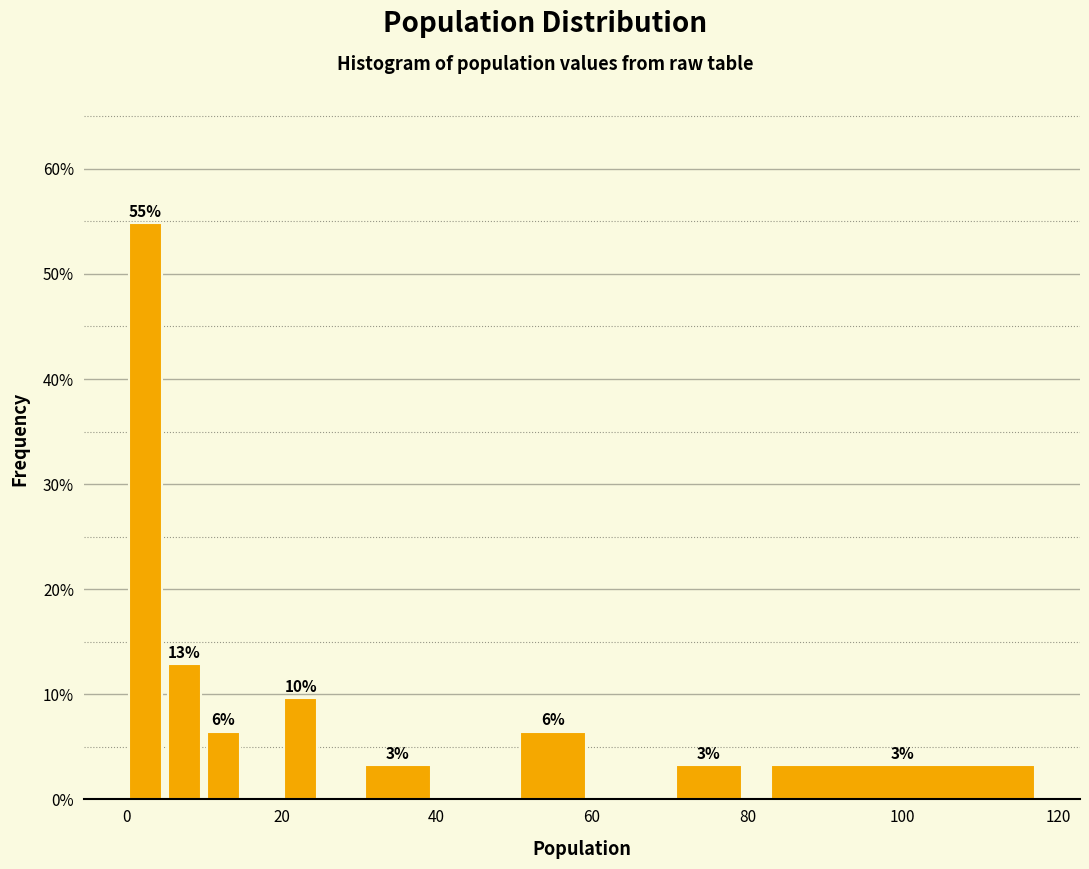

Around what value on the x-axis is the tallest bar? Give the approximate position of its centre, as read against the axis.

2